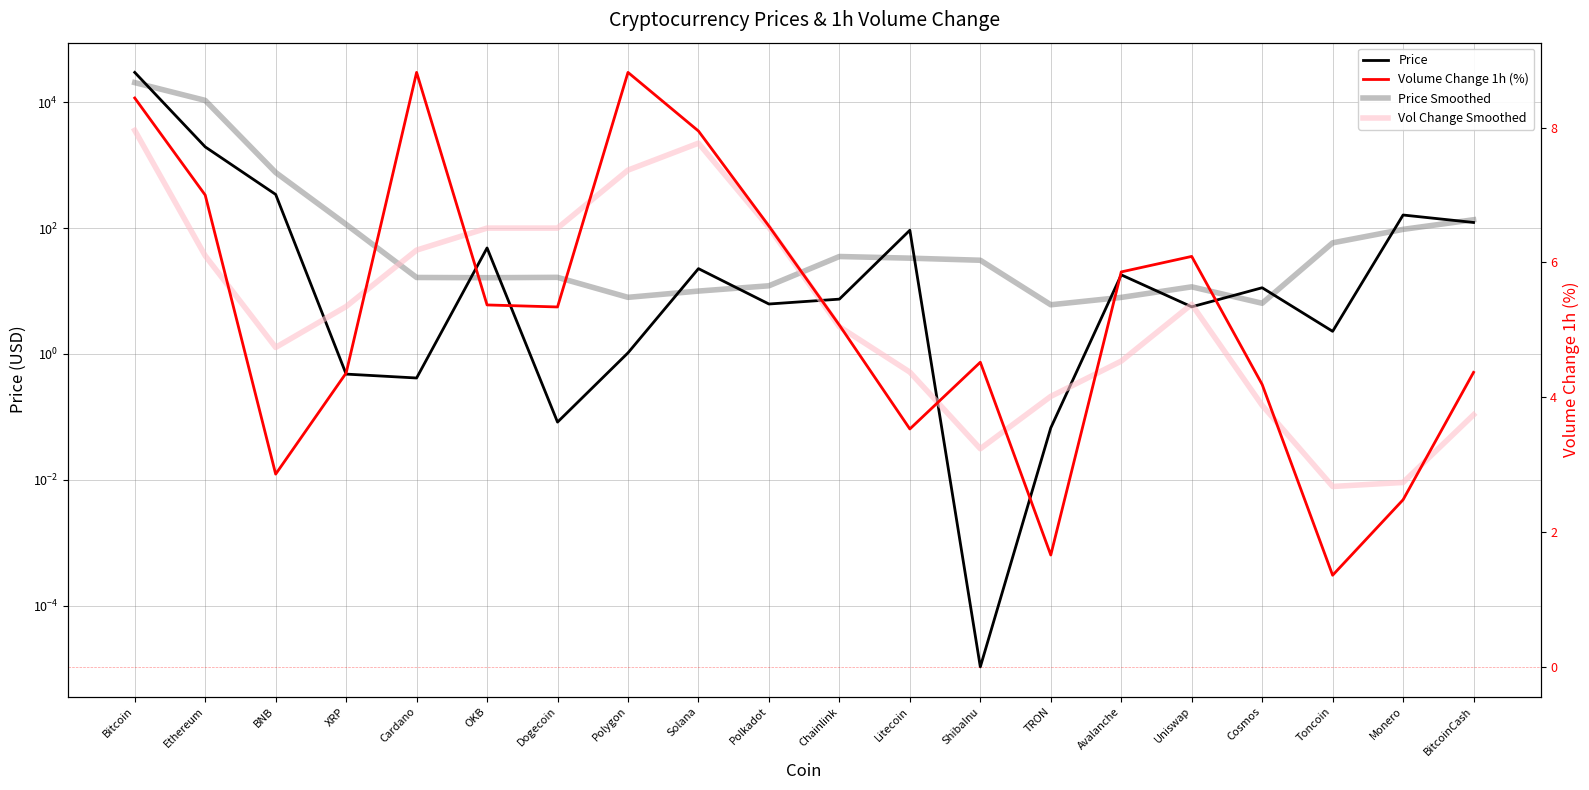

Which label corresponds to the largest value in the chart?

Bitcoin